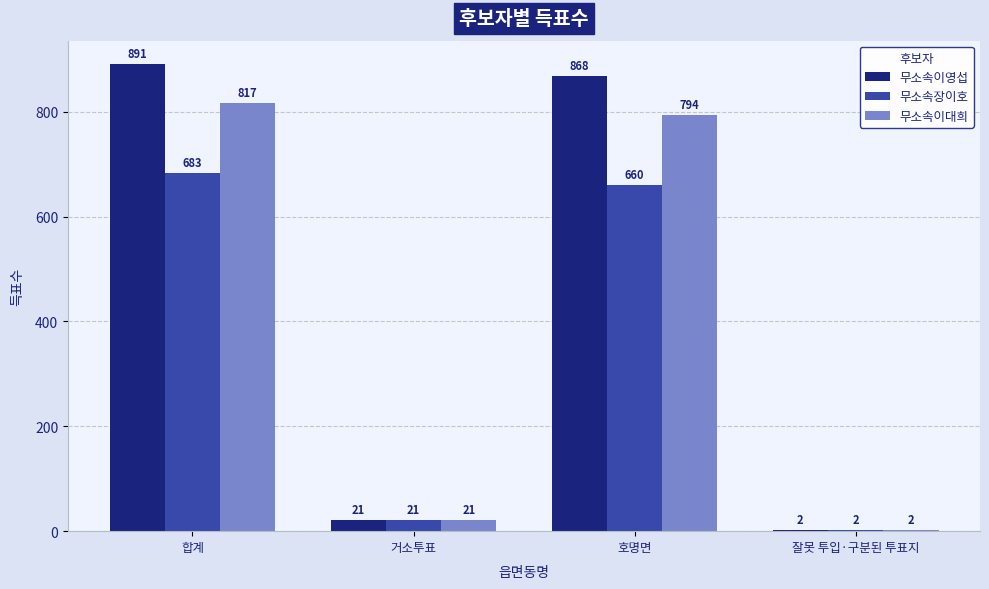

Reading left to right, extract all data points from this chart.

무소속이영섭: 합계=891	거소투표=21	호명면=868	잘못 투입·구분된 투표지=2
무소속장이호: 합계=683	거소투표=21	호명면=660	잘못 투입·구분된 투표지=2
무소속이대희: 합계=817	거소투표=21	호명면=794	잘못 투입·구분된 투표지=2